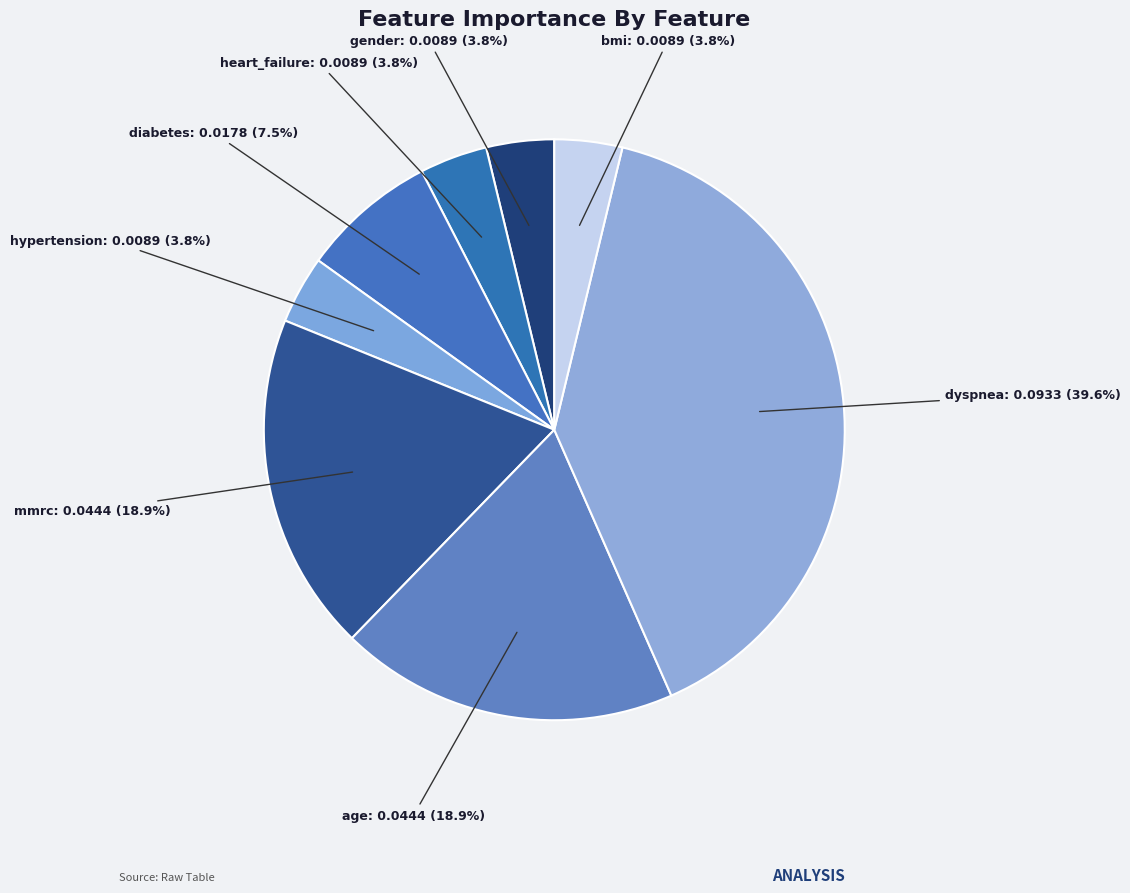

Count the number of slices in the pie.

8